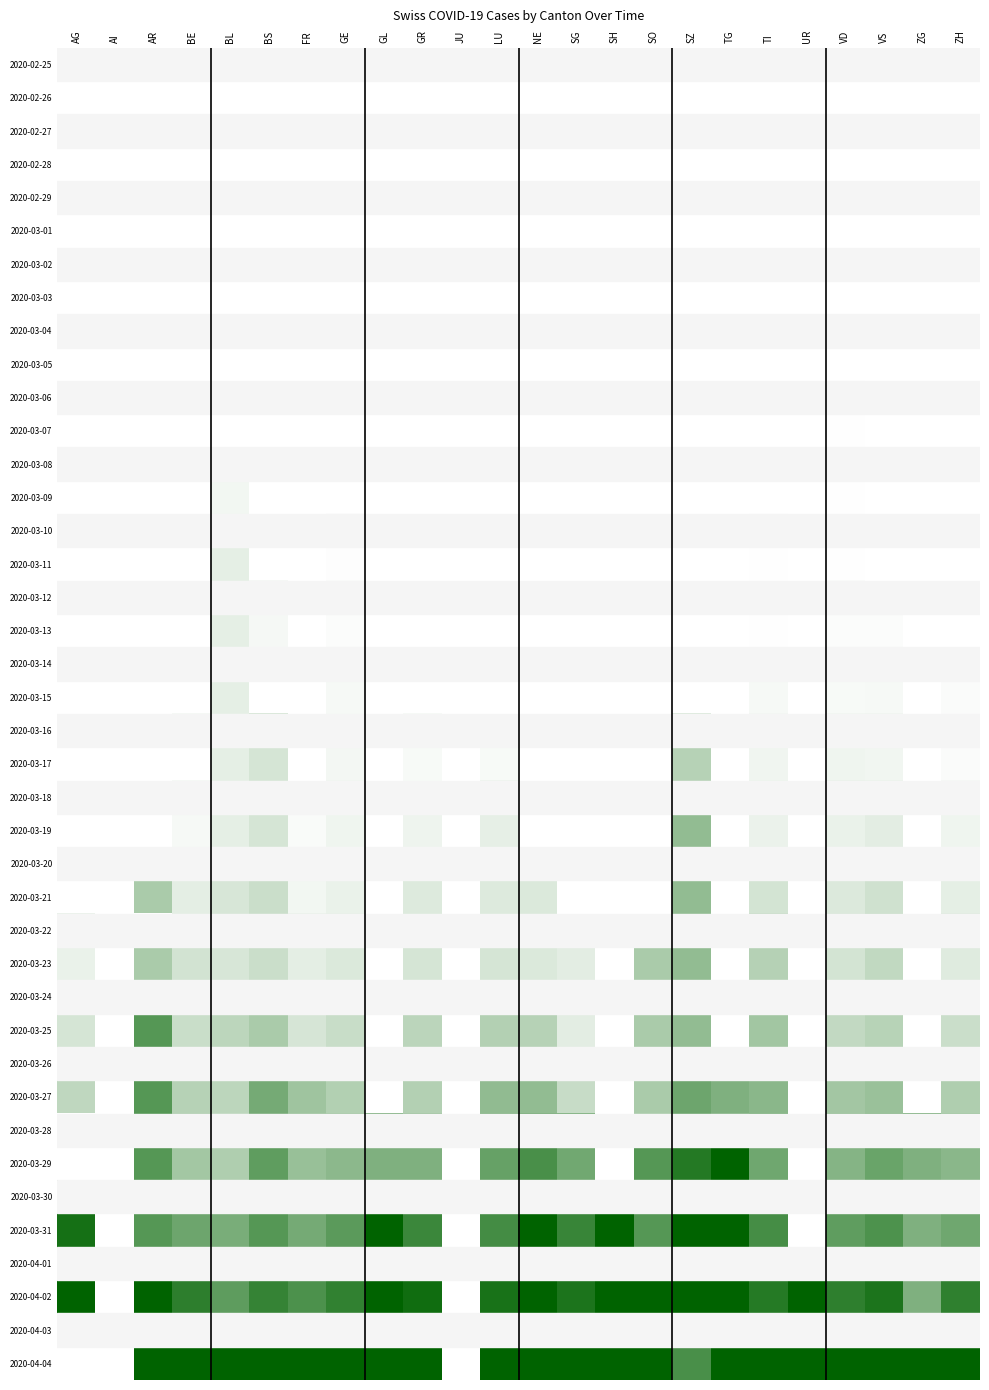

Which label corresponds to the largest value in the chart?

TG